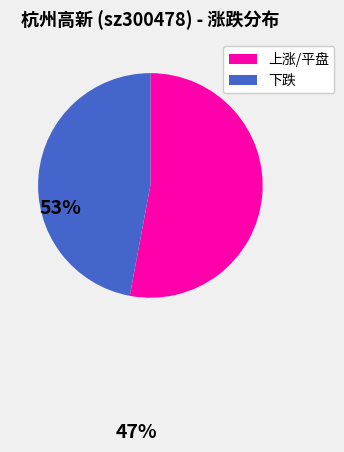

Rank the categories by value from lowest to highest.

下跌, 上涨/平盘